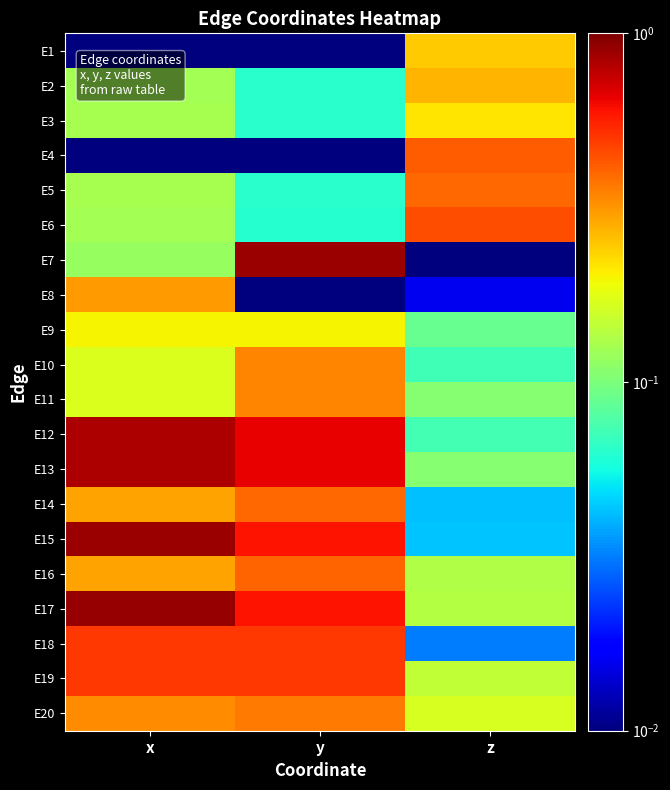

How many categories are shown in the chart?

3